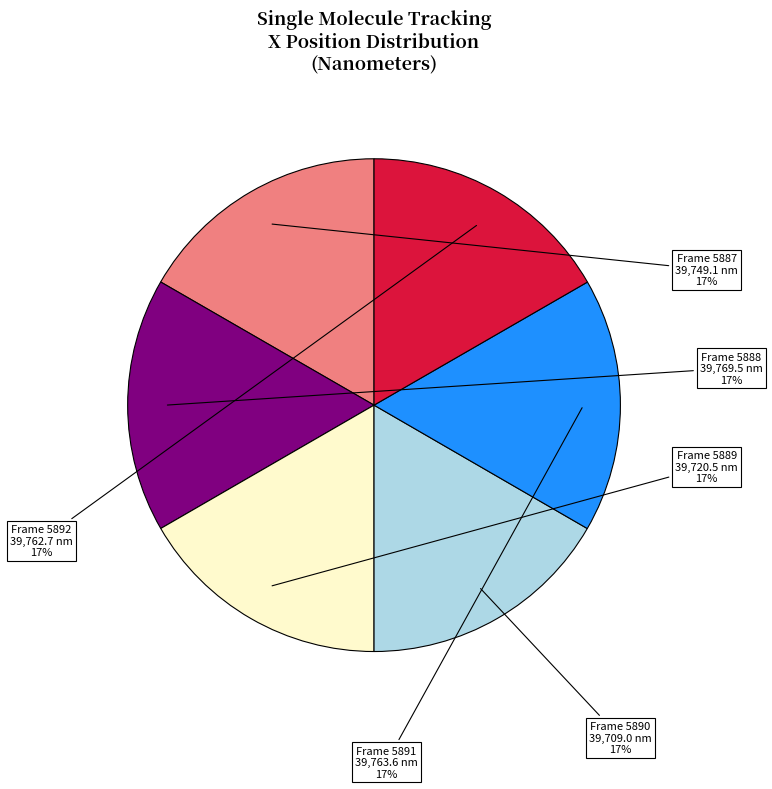

To the nearest percent, what is the average slice percentage?

17%